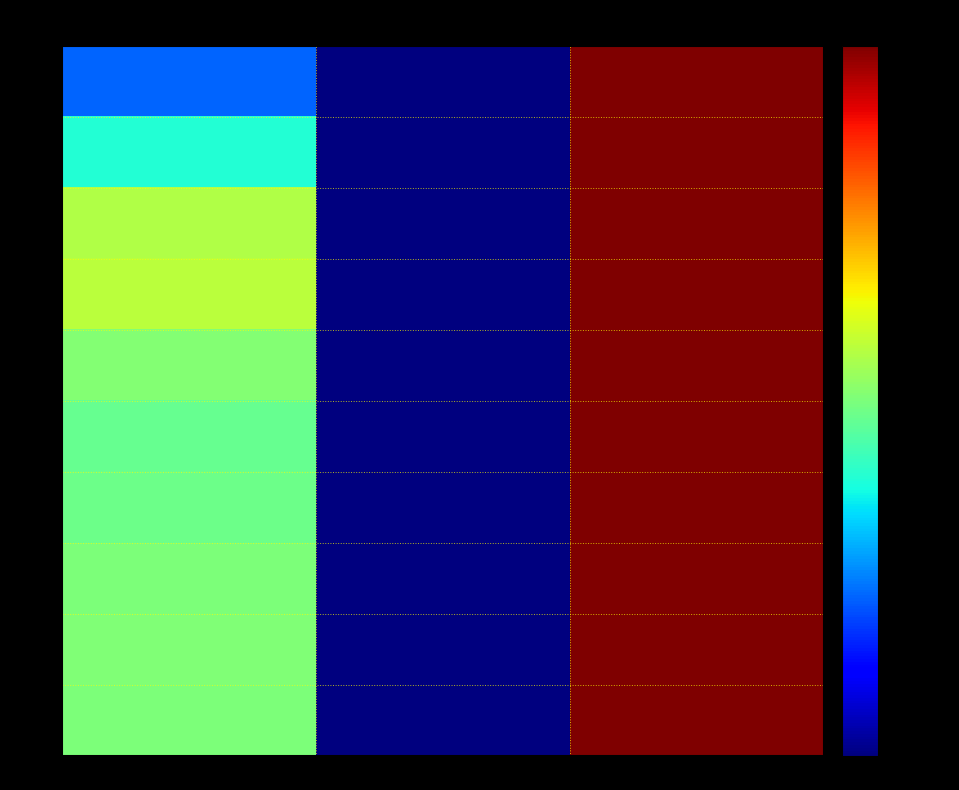

What is the sum of all row_5 values?

-0.1